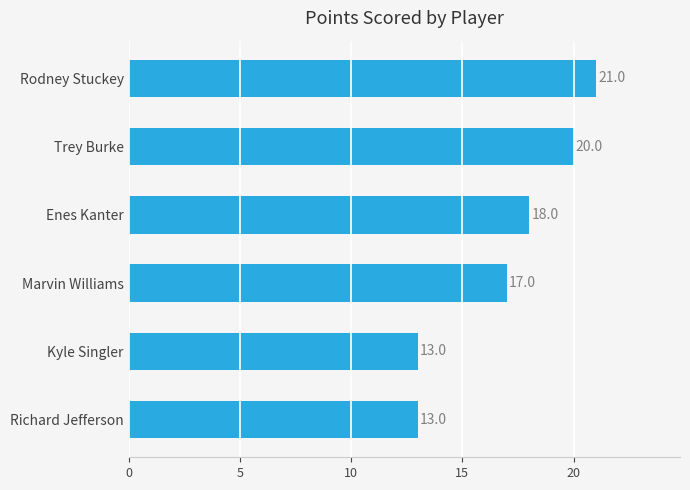

How many series are shown in this chart?

1